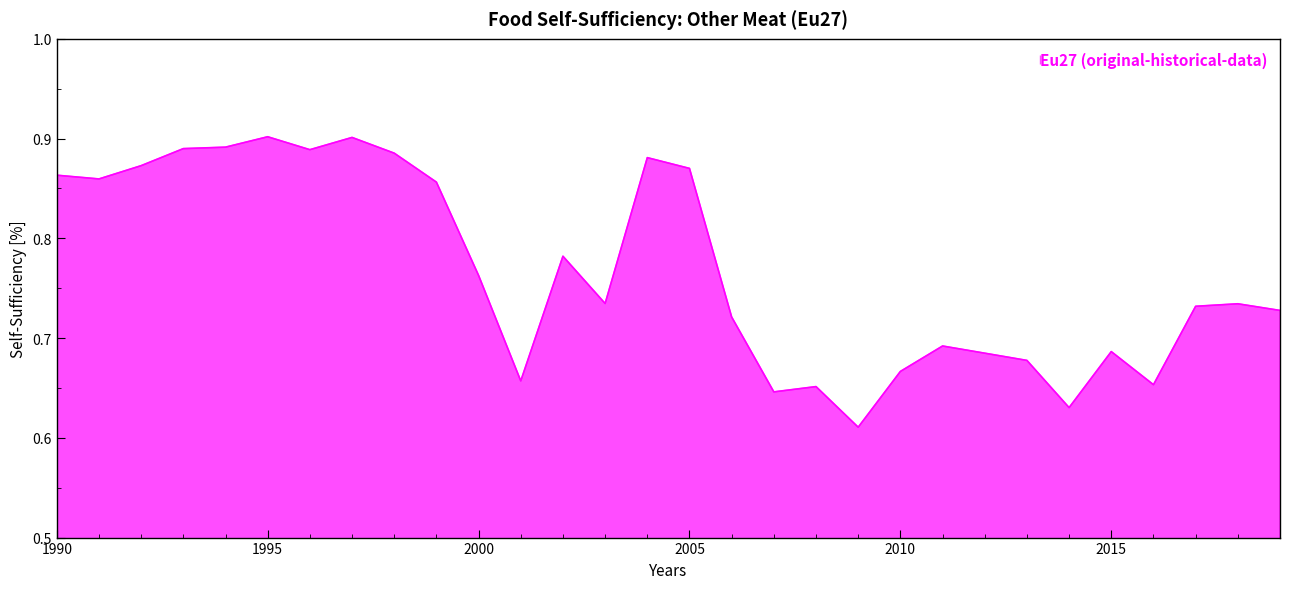

What is the difference between the maximum and minimum values?

0.3